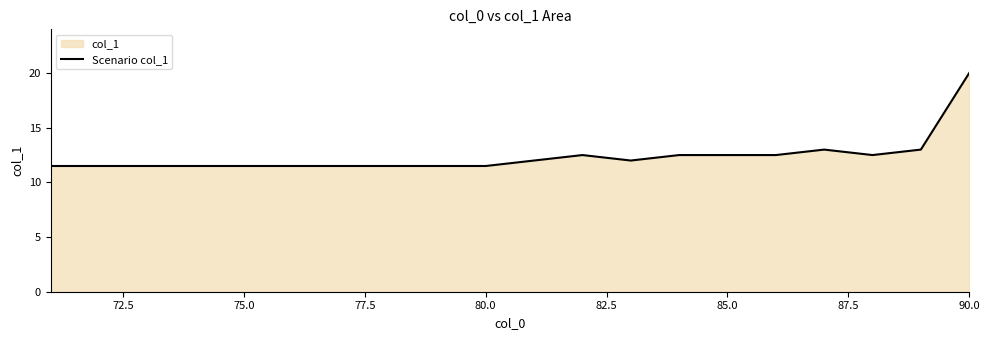

Which has a higher value, 75.0 or 90.0?

90.0